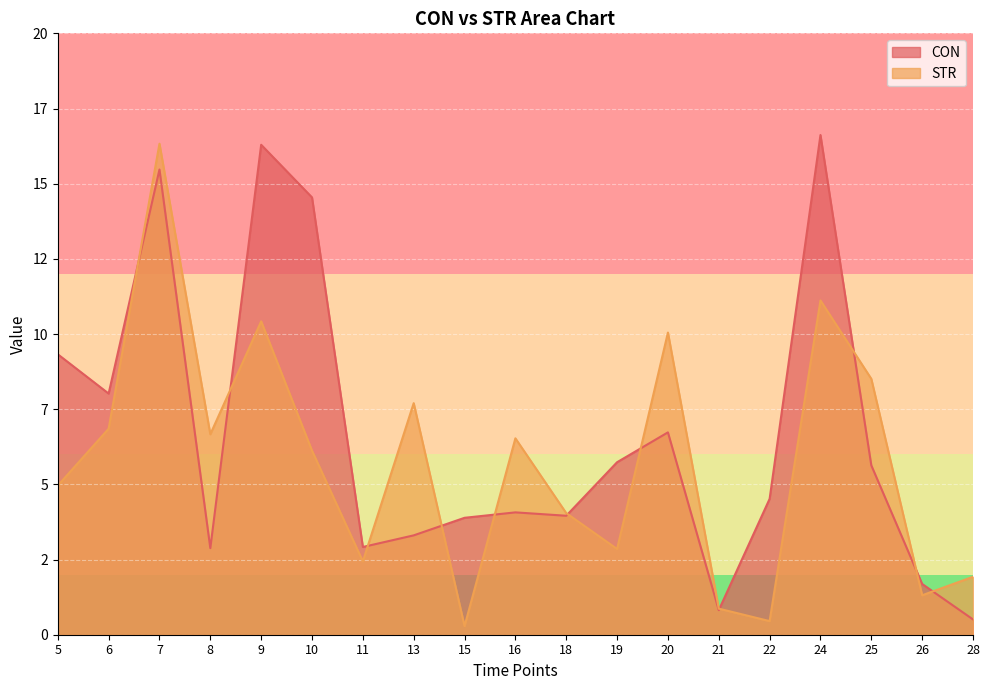

How many data points in STR are less than 6?

9